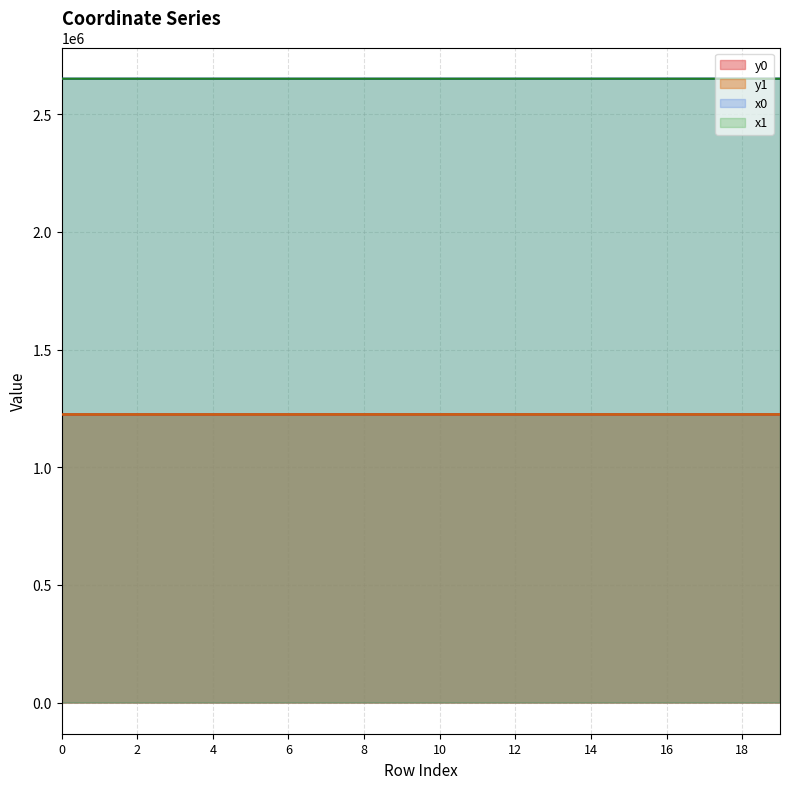

What is the maximum value shown in the chart?

2651298.3